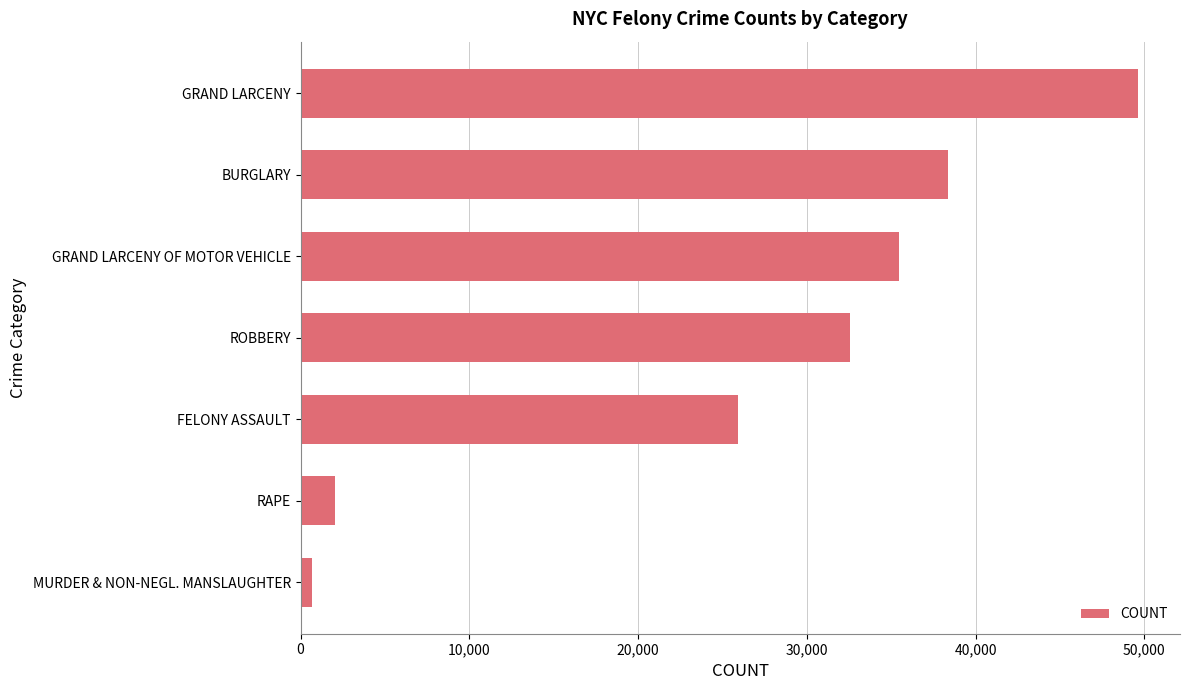

Are the bars grouped side by side (vs. stacked)?

No